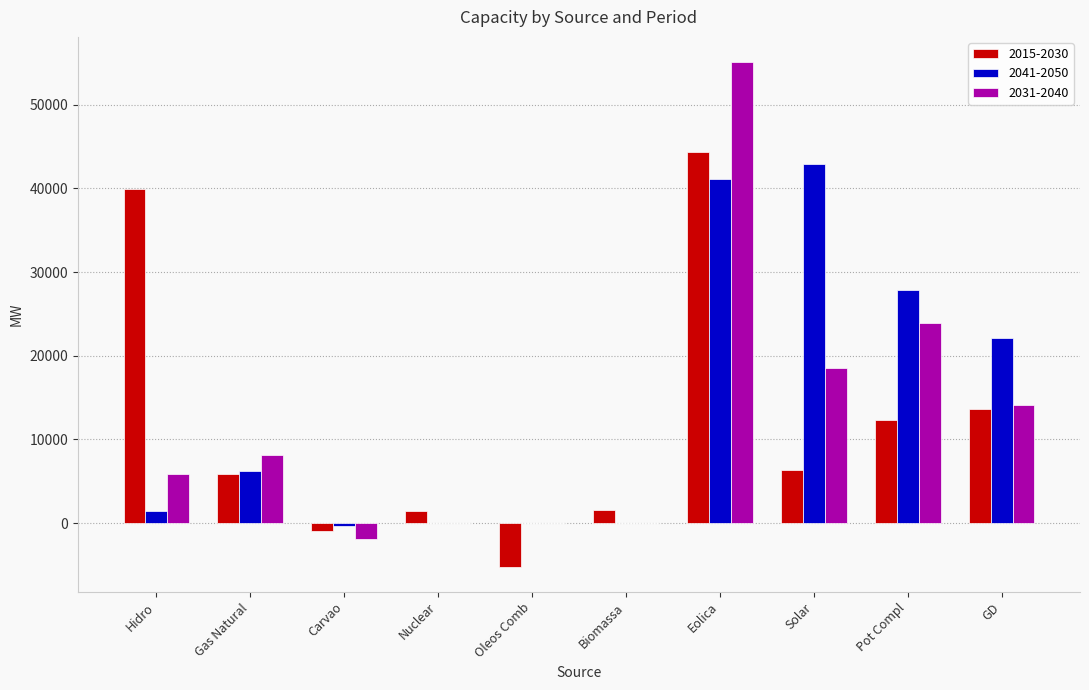

Does the chart contain stacked bars?

No